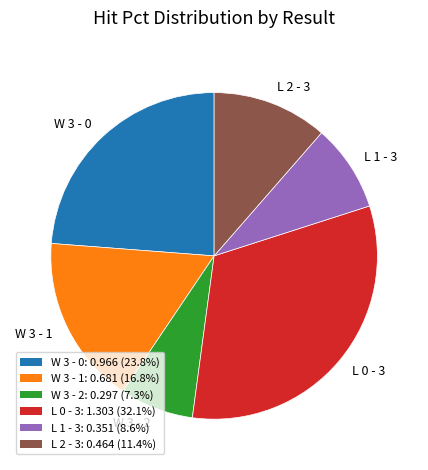

Between W 3 - 1 and L 1 - 3, which is larger?

W 3 - 1